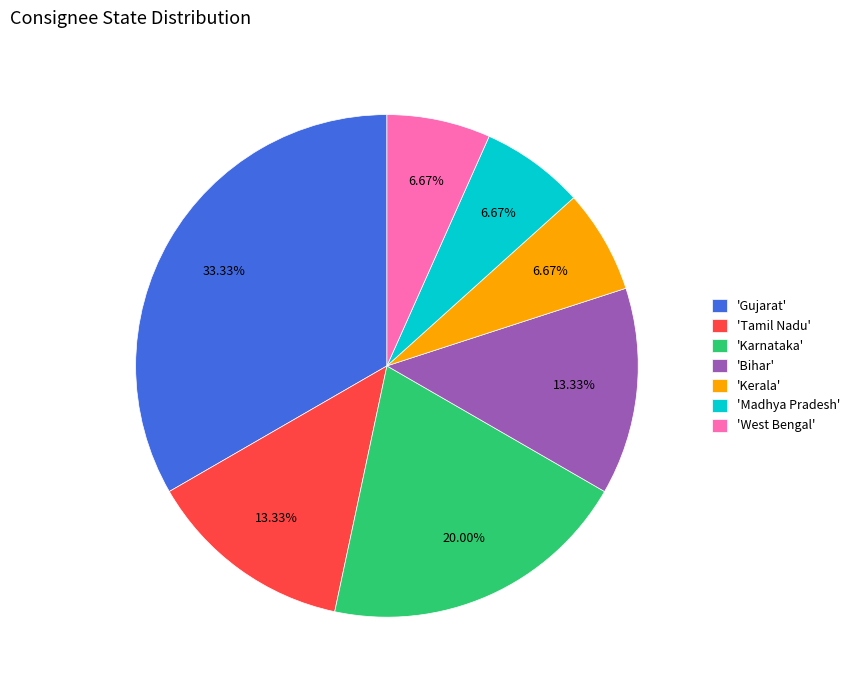

Approximately how many times larger is the value at 'Tamil Nadu' compared to 'Madhya Pradesh'?

2.0